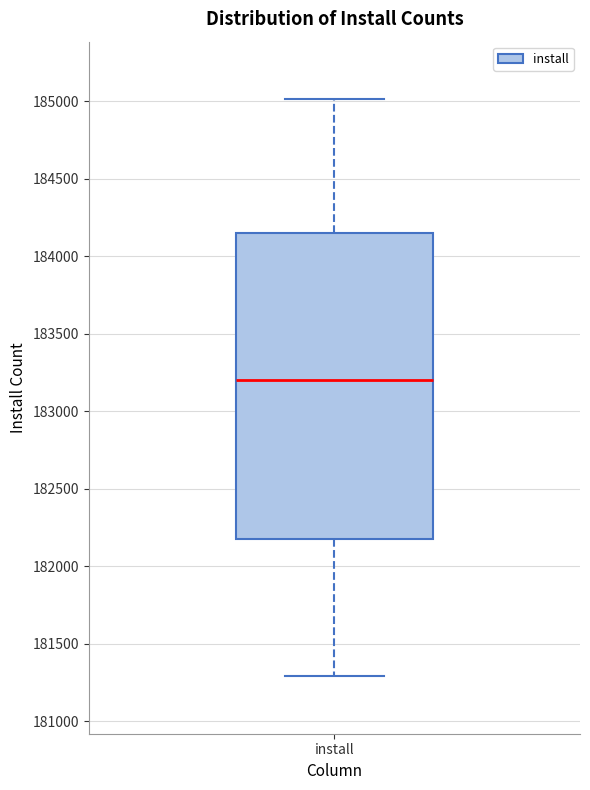

Read this box plot against the y-axis: the position of the median line, the range covered by the box, and the ends of both whiskers. The values are not printed on the chart, so give them approximately, as read against the axis.

median 183200, box 182200 to 184150, whiskers 181300 to 185000